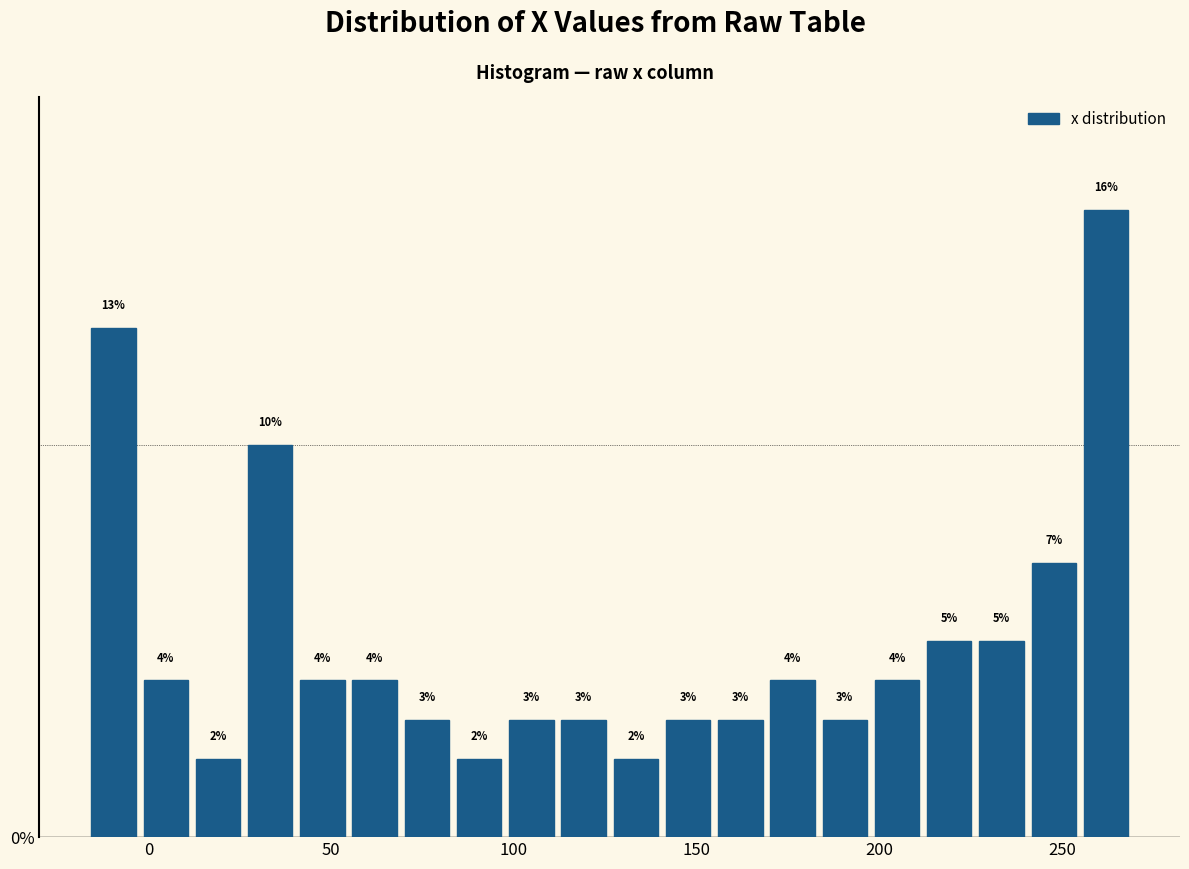

Around what value on the x-axis is the tallest bar? Give the approximate position of its centre, as read against the axis.

260